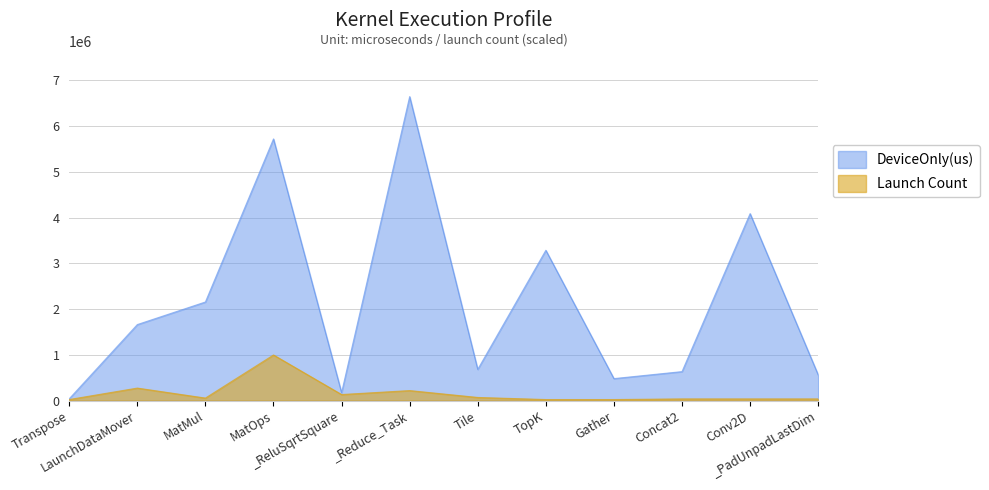

Is it true that Launch Count equals 7596.0 at TopK?

False